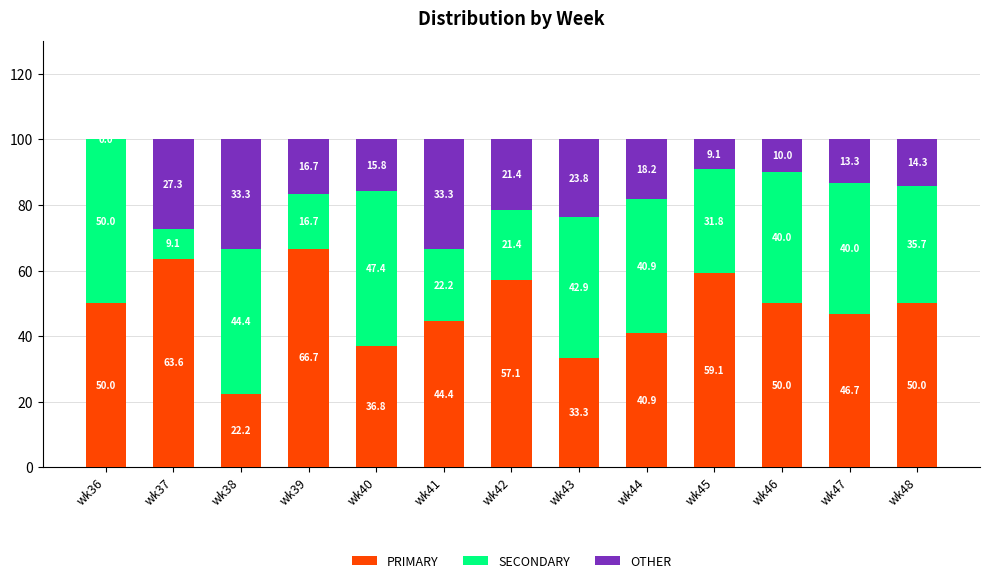

What is the sum of the PRIMARY values at wk36 and wk46?

100.0